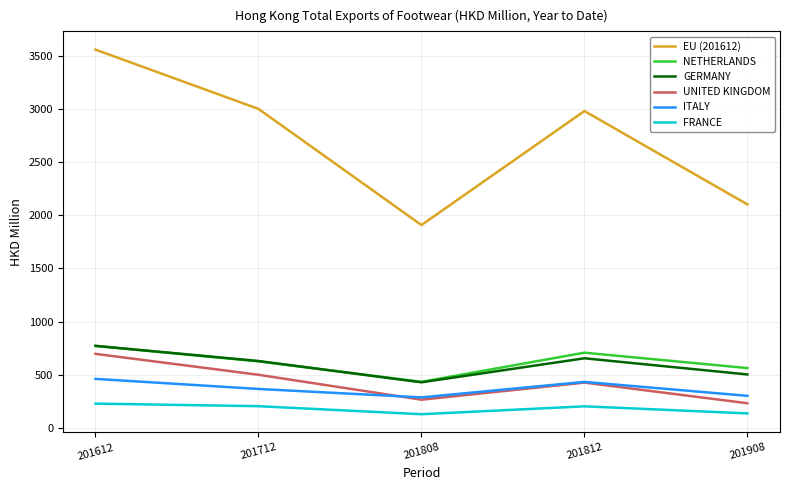

What is the difference between the ITALY values at 201612 and 201812?

28.4